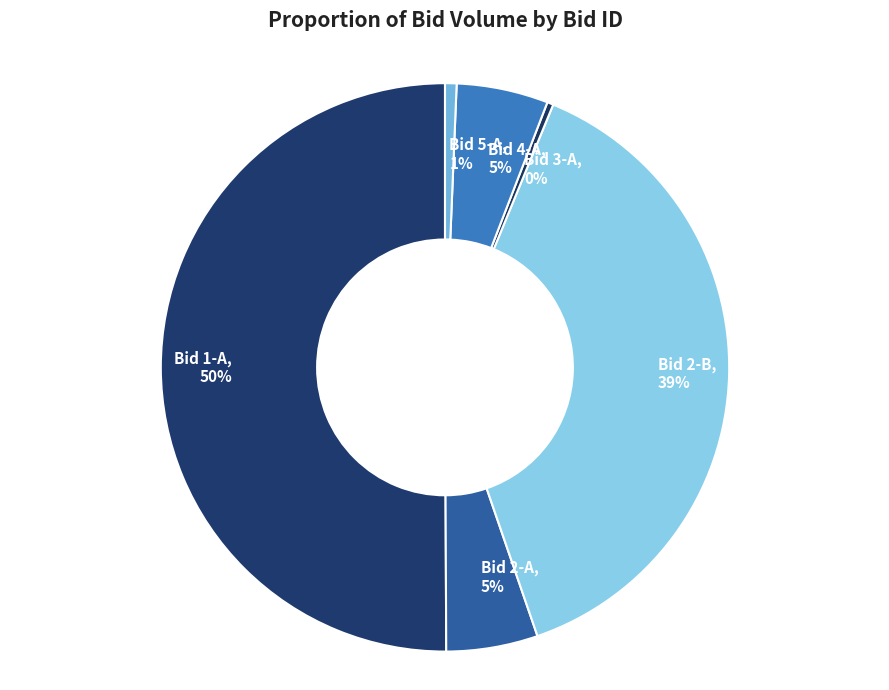

True or false: Bid 1-A accounts for 56% of the total.

False